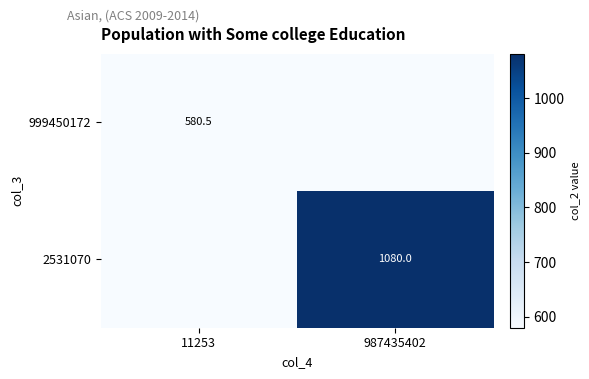

What is the total value across all series at 11253?

580.5